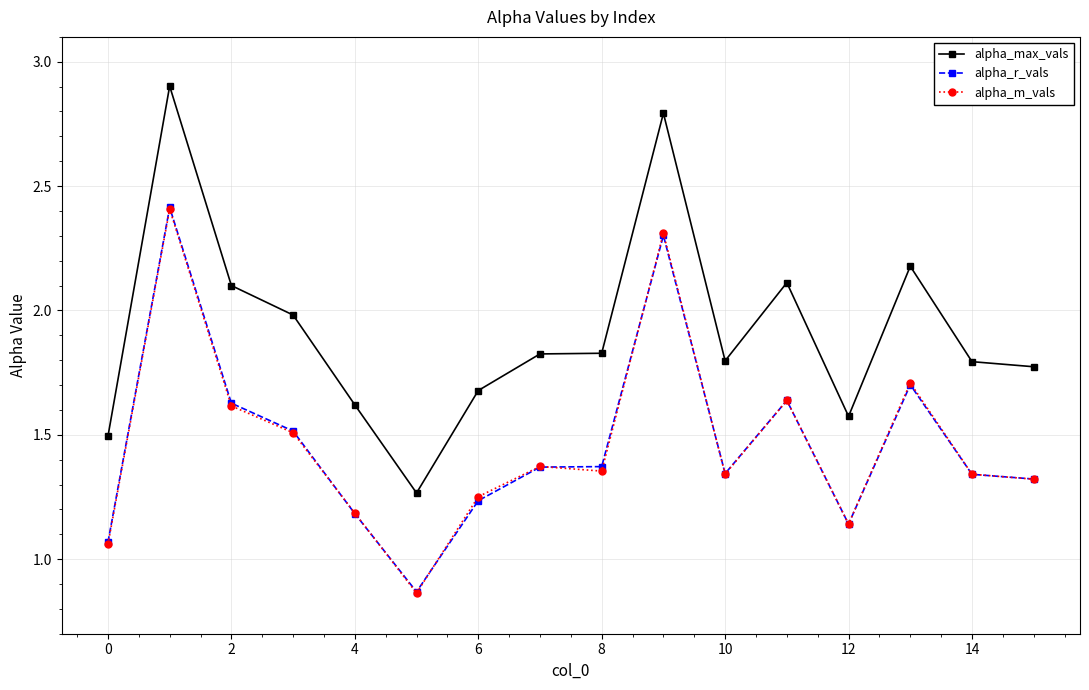

What is the maximum value for alpha_m_vals?

2.4